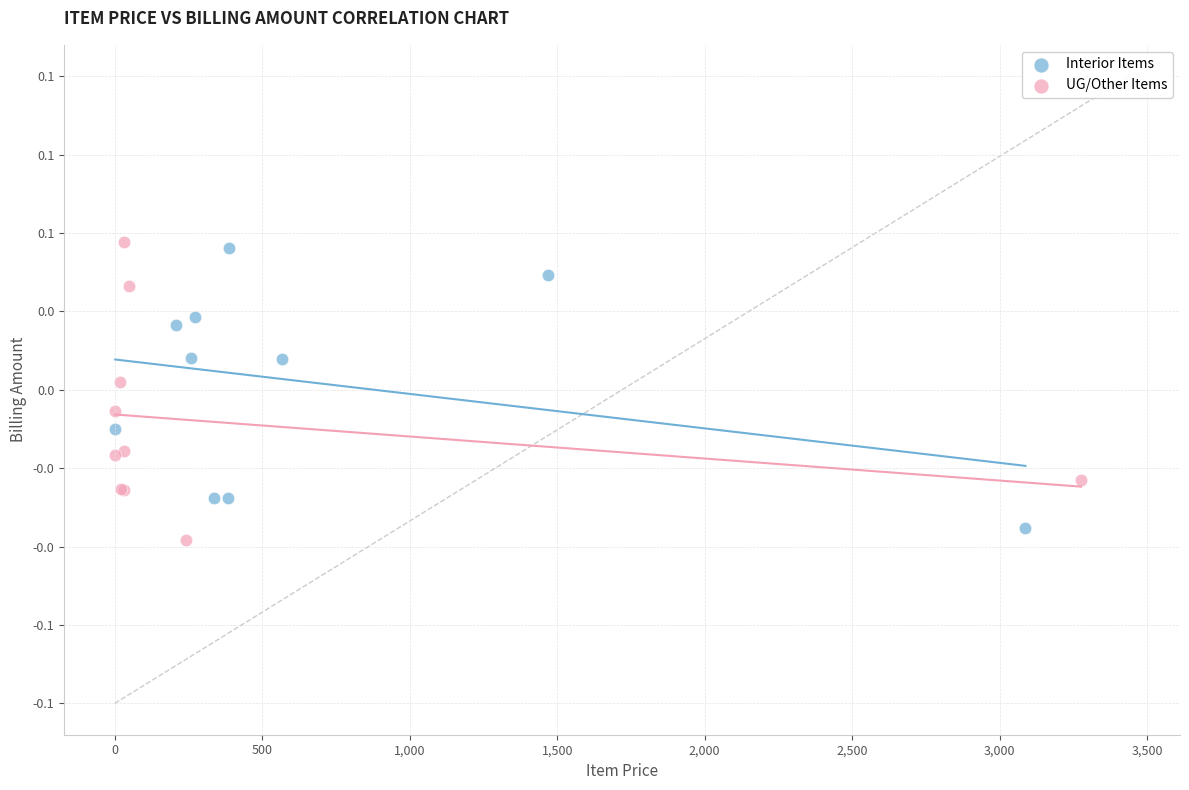

What are all the series names shown in the legend?

Interior Items, UG/Other Items